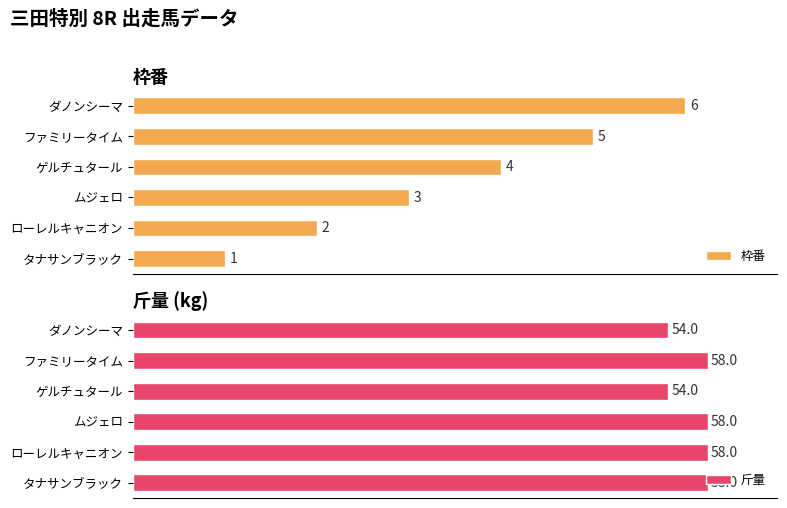

At which label is 枠番 closest to 3?

ムジェロ